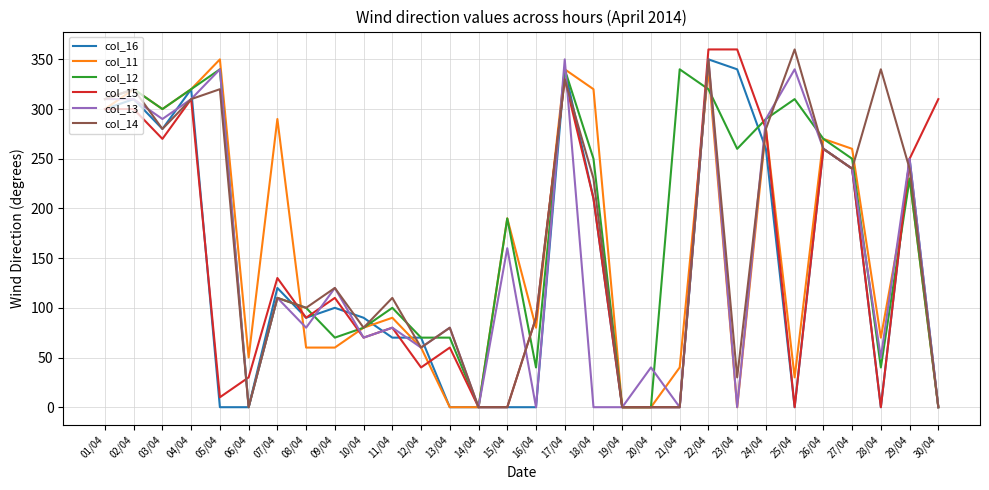

Between 13/04 and 25/04, which series saw the biggest shift?

col_14